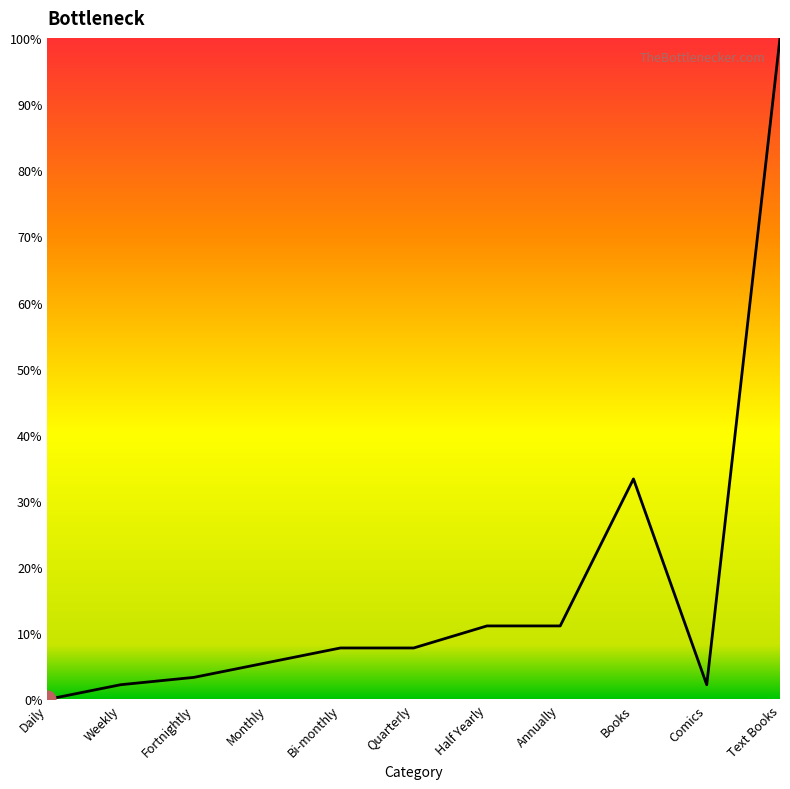

What is the change in value from Monthly to Comics?

-3.3